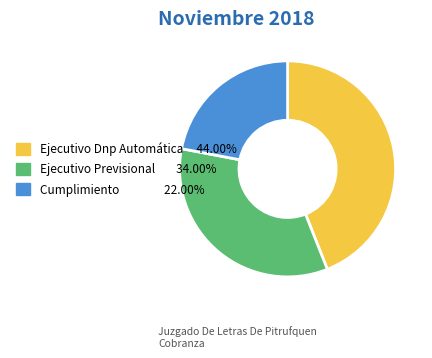

Approximately how many times larger is the value at Cumplimiento compared to Ejecutivo Dnp Automática?

0.5